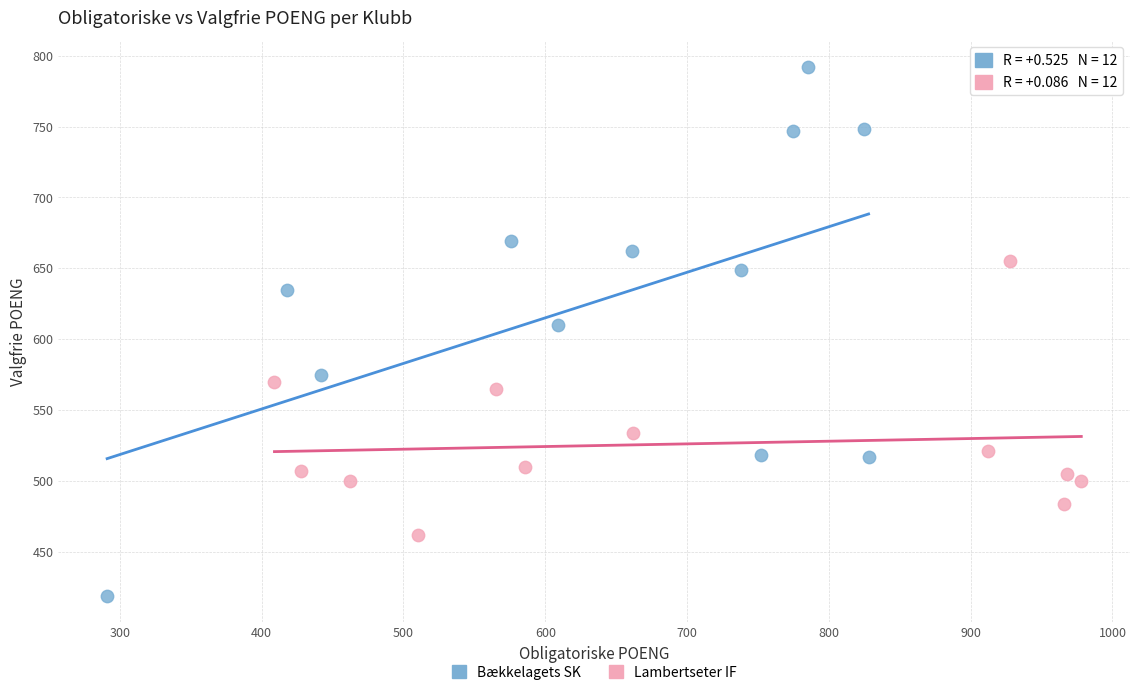

Which series has the largest Y range (max minus min)?

Bækkelagets SK